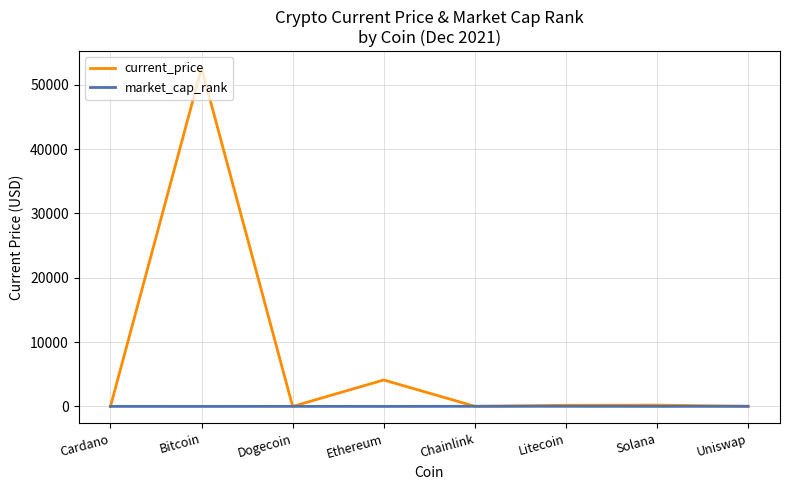

What are all the series names shown in the legend?

current_price, market_cap_rank